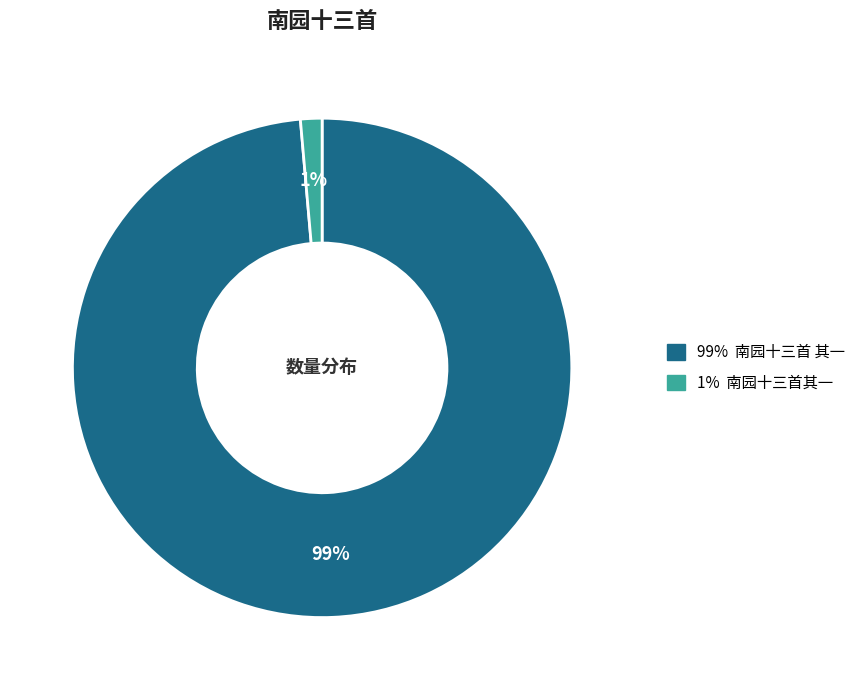

To the nearest percent, what is the average slice percentage?

50%